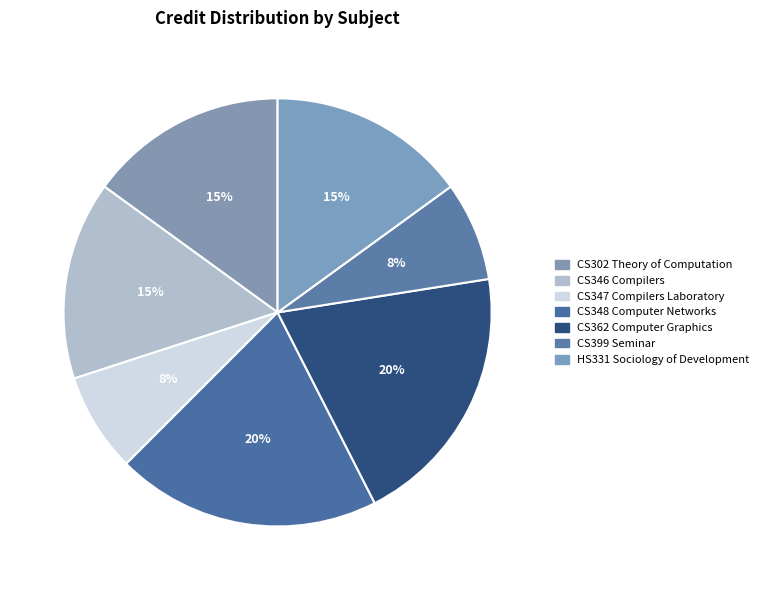

Is CS302 Theory of Computation the majority of the pie?

No